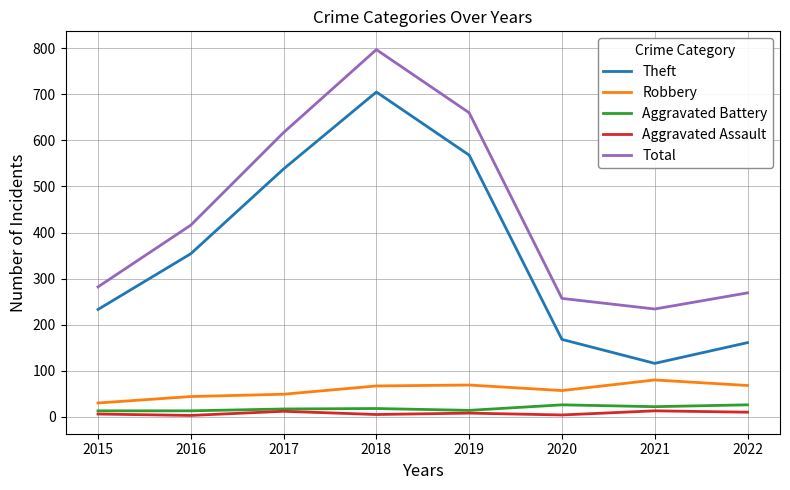

Which label corresponds to the largest value in the chart?

2018